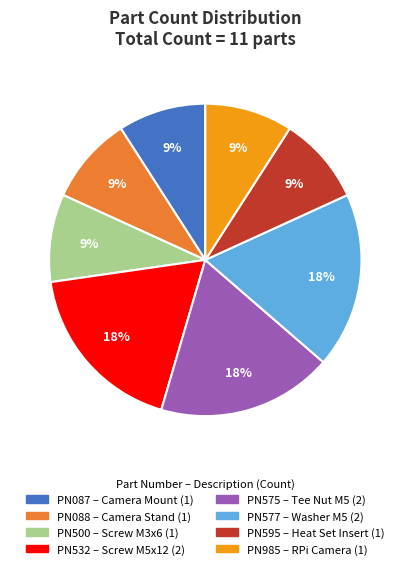

To the nearest percent, what is the difference between the PN577 and PN595 slice percentages?

9%